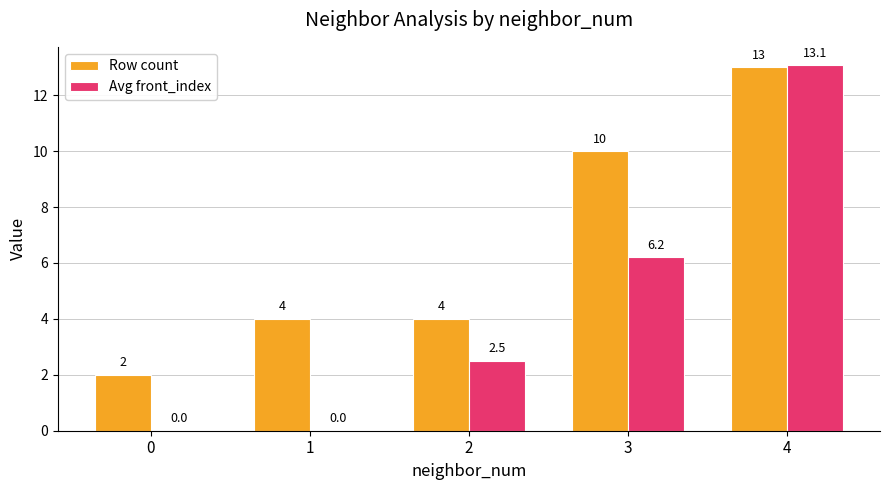

Reading left to right, extract all data points from this chart.

Row count: 2.0	4.0	4.0	10.0	13.0
Avg front_index: 0.0	0.0	2.5	6.2	13.1